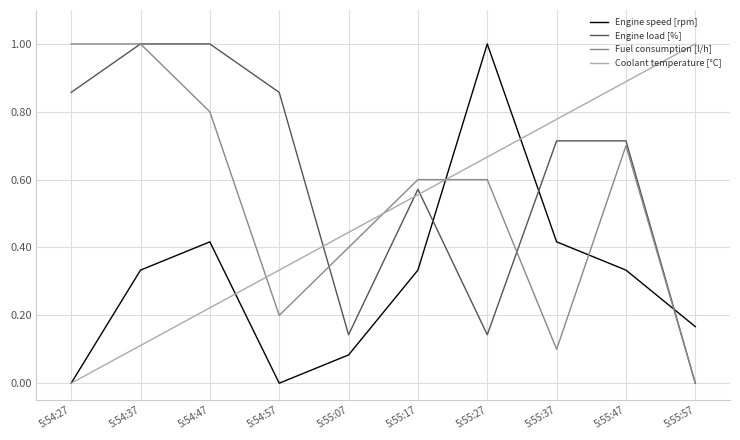

How many Engine load [%] values are between 0 and 1?

10